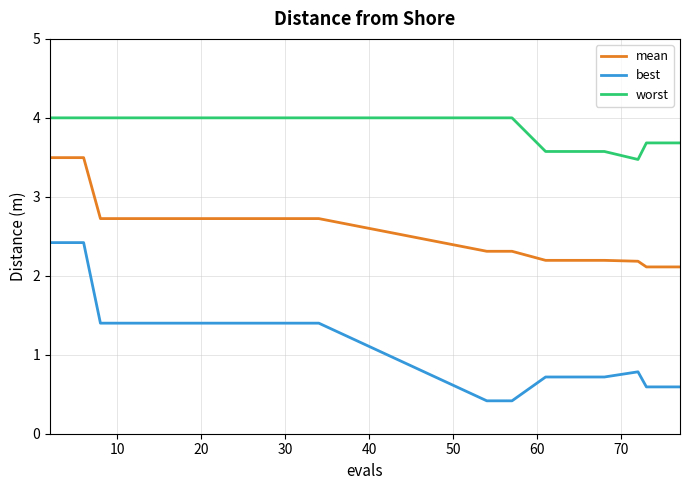

Reading left to right, what are all the values shown in this chart?

mean: 3.5	3.5	3.5	2.7	2.7	2.7	2.7	2.7	2.7	2.7	2.7	2.7	2.7	2.7	2.7	2.7	2.7	2.7	2.3	2.3	2.3	2.2	2.2	2.2	2.2	2.2	2.2	2.1	2.1	2.1
best: 2.4	2.4	2.4	1.4	1.4	1.4	1.4	1.4	1.4	1.4	1.4	1.4	1.4	1.4	1.4	1.4	1.4	1.4	0.4	0.4	0.4	0.7	0.7	0.7	0.7	0.7	0.8	0.6	0.6	0.6
worst: 4.0	4.0	4.0	4.0	4.0	4.0	4.0	4.0	4.0	4.0	4.0	4.0	4.0	4.0	4.0	4.0	4.0	4.0	4.0	4.0	4.0	3.6	3.6	3.6	3.6	3.6	3.5	3.7	3.7	3.7